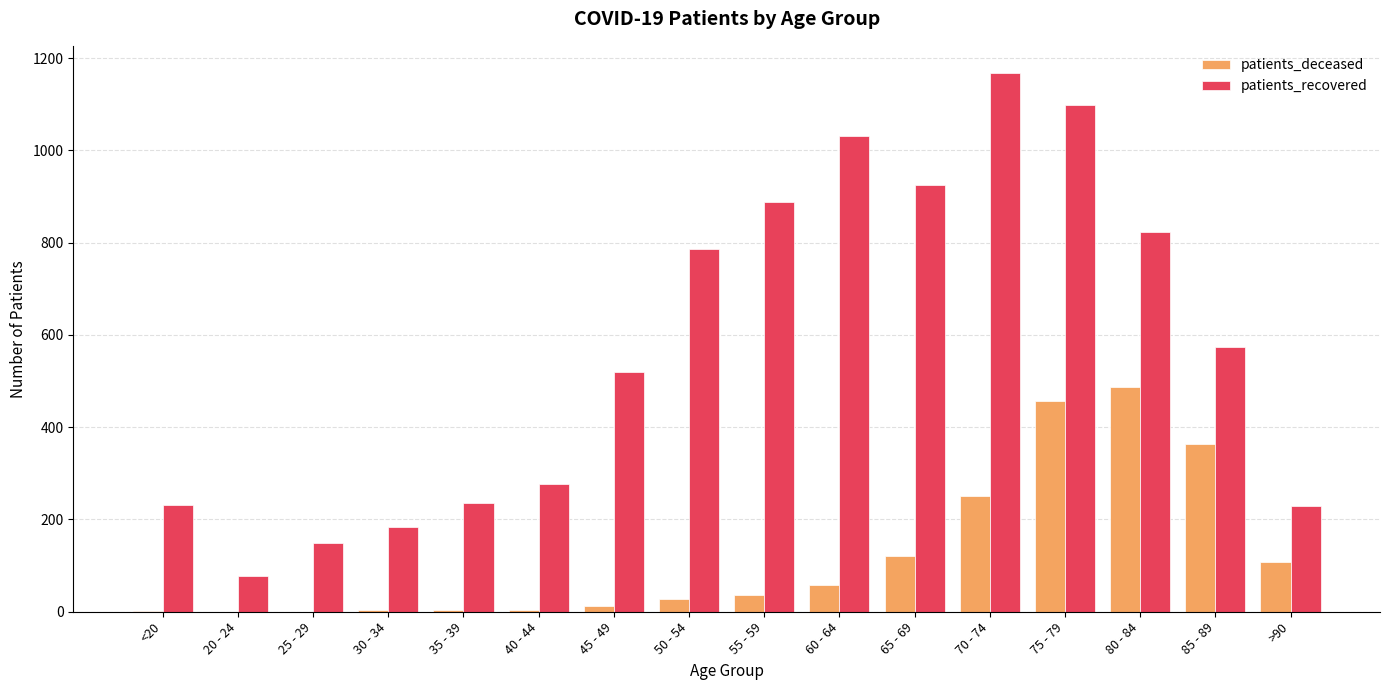

The patients_deceased series shows 176 at 85 - 89. True or false?

False